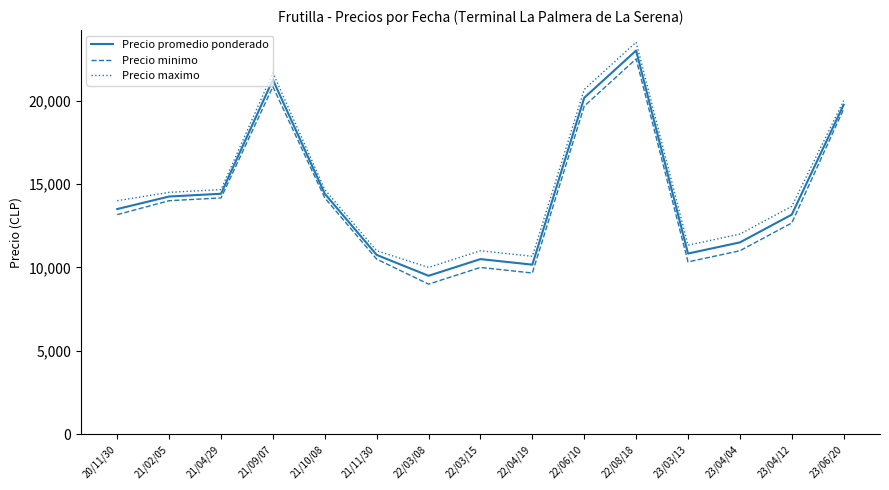

What are all the series names shown in the legend?

Precio promedio ponderado, Precio minimo, Precio maximo